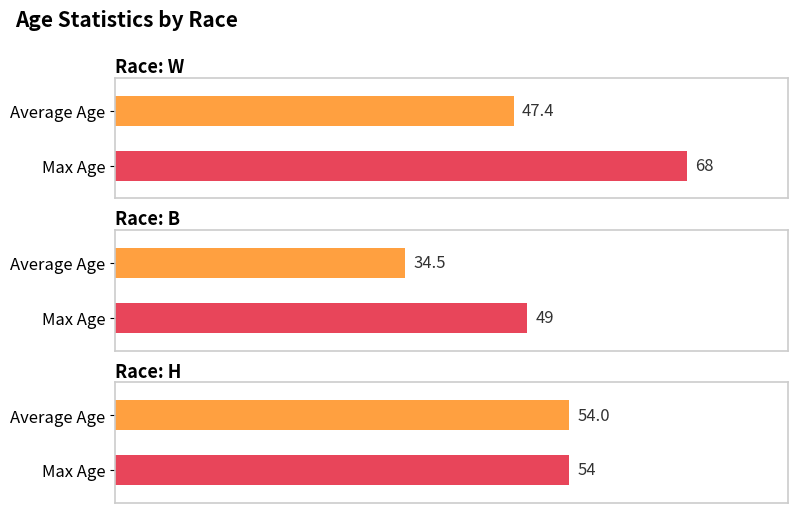

At which category is the sum across all series the highest?

W